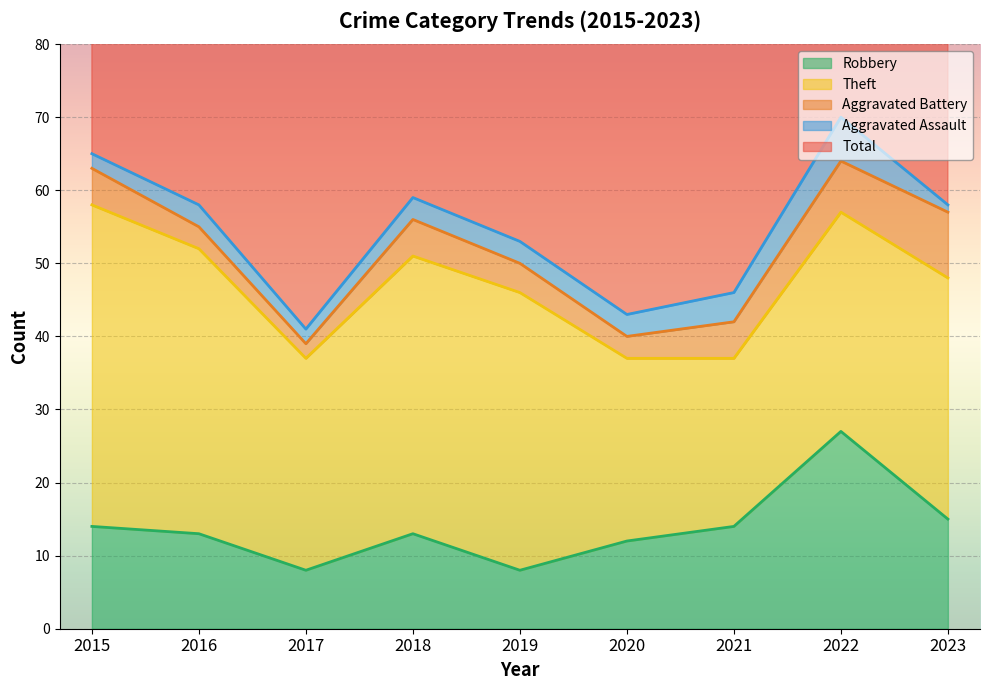

What is the difference between the Aggravated Assault values at 2023 and 2016?

2